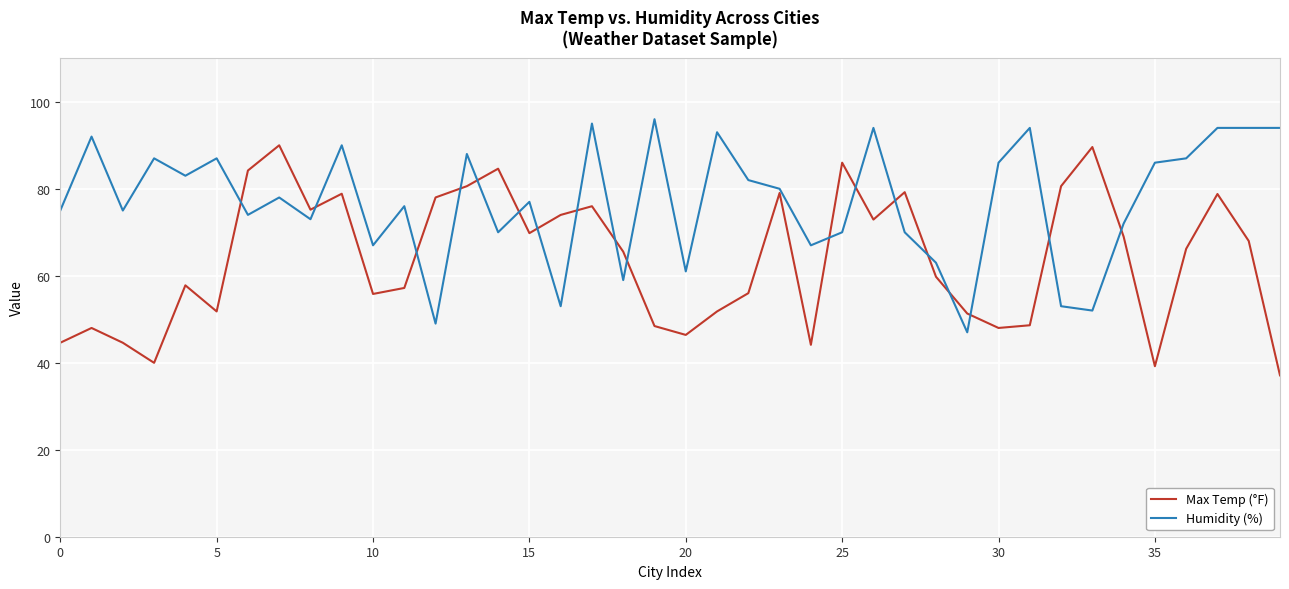

What is the smallest value displayed?

37.1